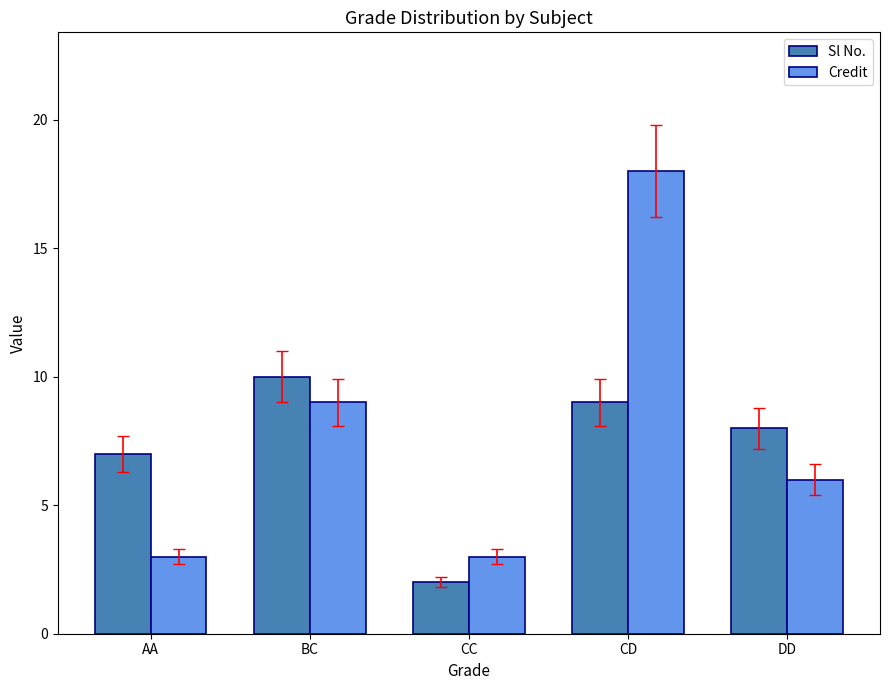

Reading right to left, extract all data points from this chart.

Sl No.: 8	9	2	10	7
Credit: 6	18	3	9	3